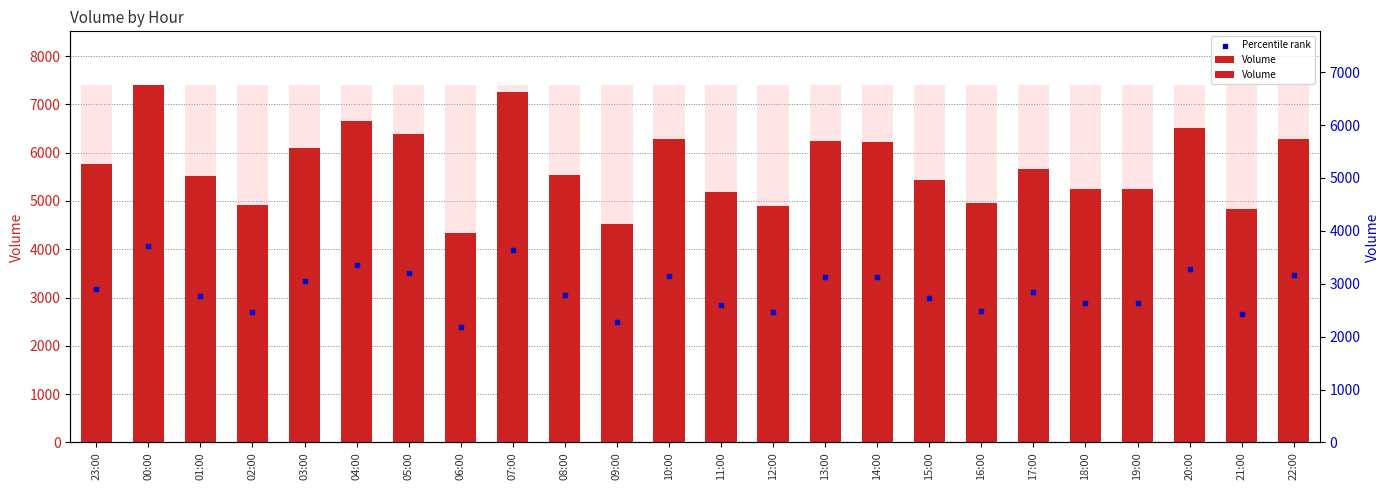

Which series has the largest total across all categories?

Volume